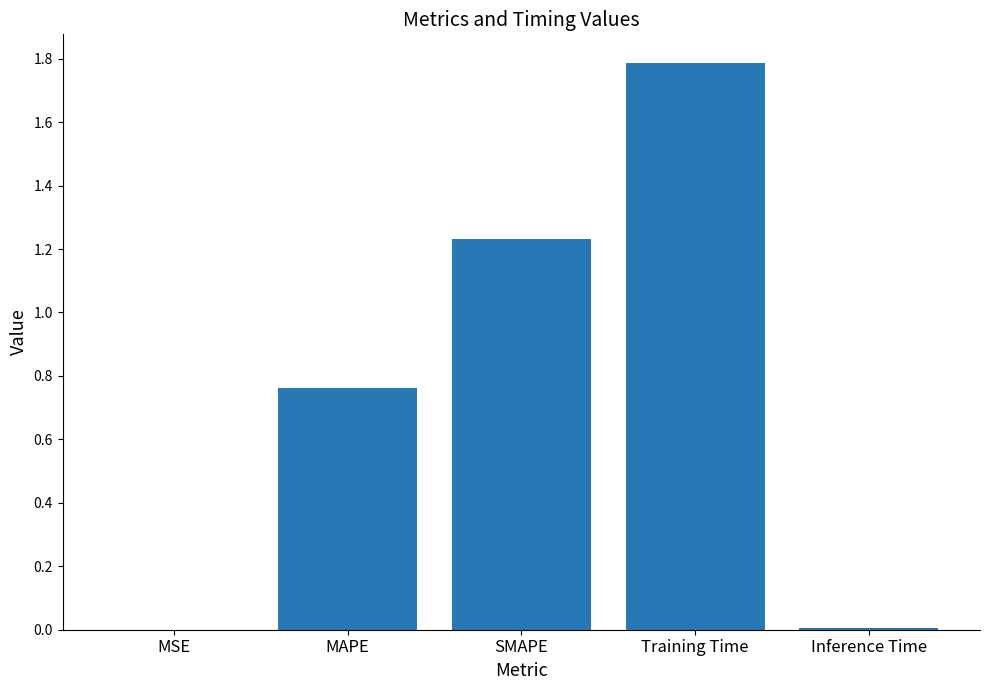

What is the greatest value displayed?

1.8